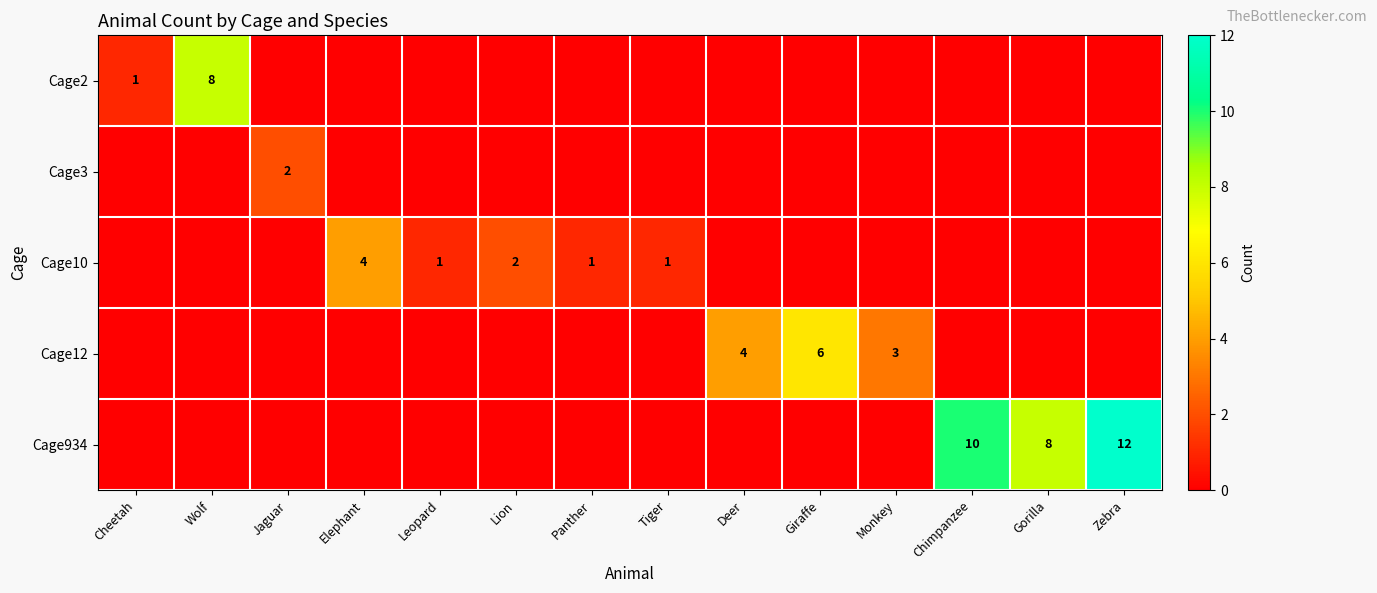

Between Leopard and Panther, which is larger?

Leopard